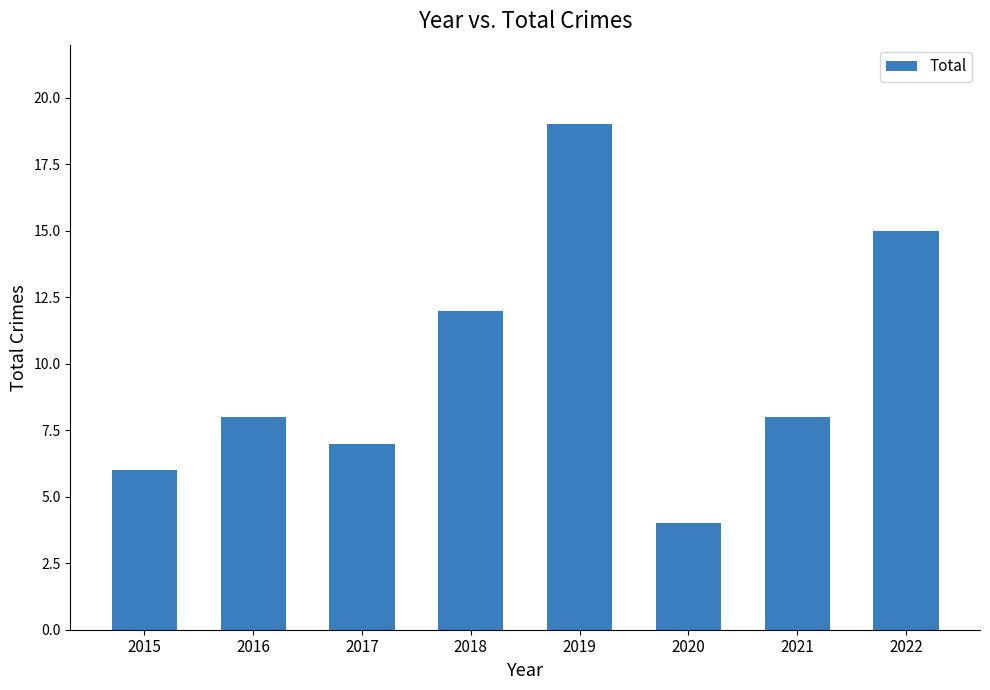

How many bars are there in total?

8